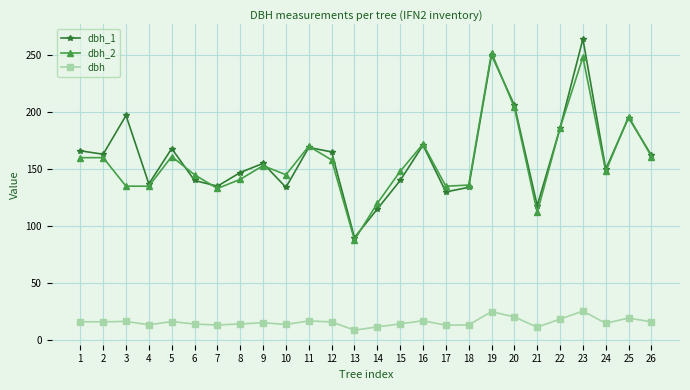

List the series in order of their peak value, highest first.

dbh_1, dbh_2, dbh